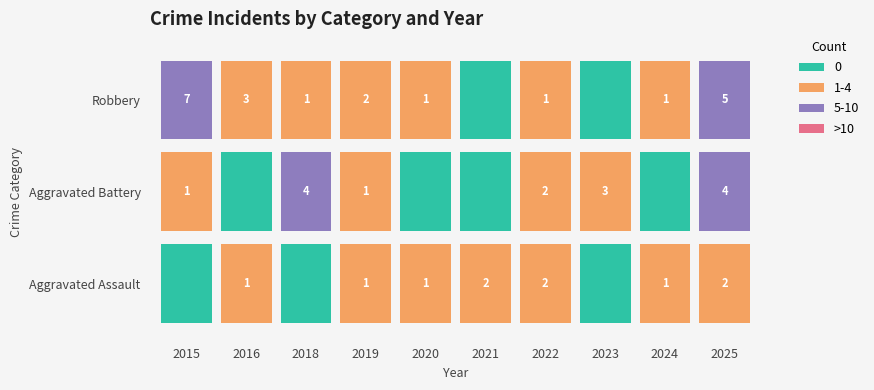

True or false: Robbery has a value of 1 at 2018.

False